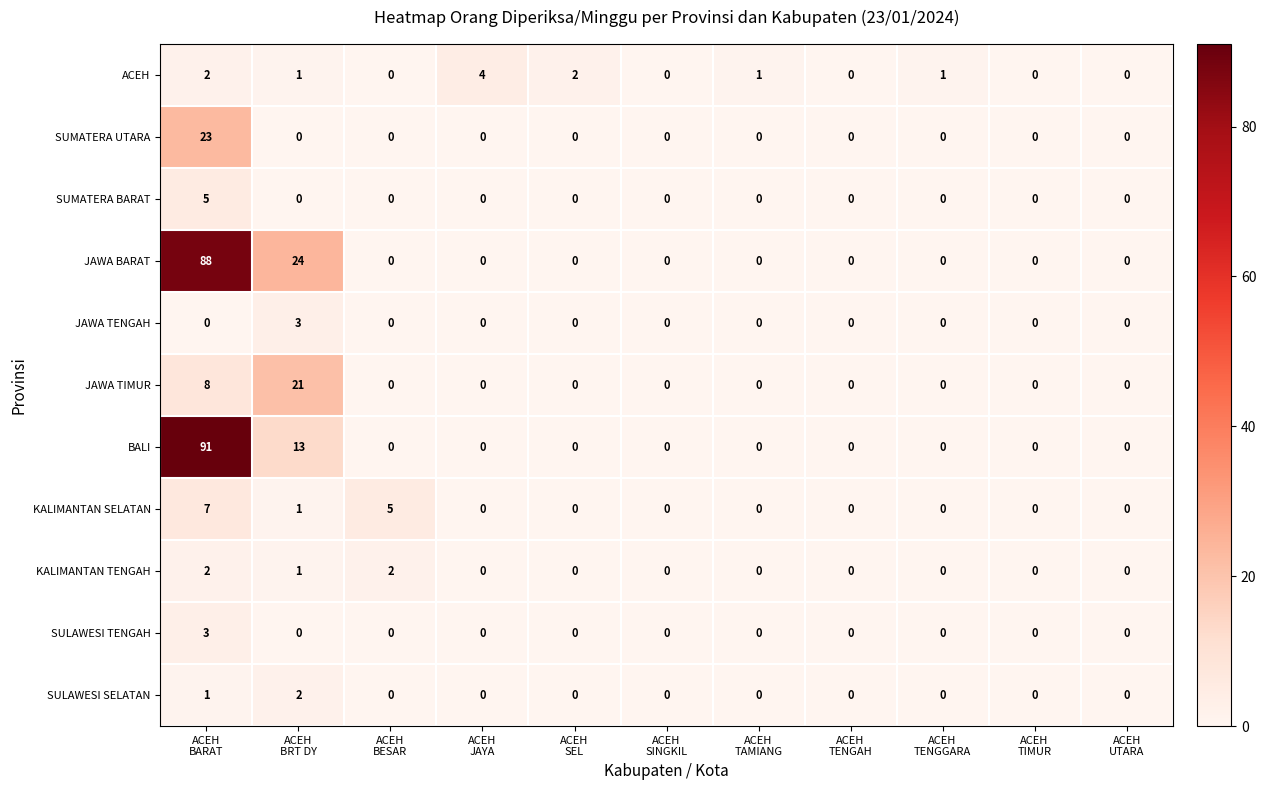

What is the sum of all BALI values?

104